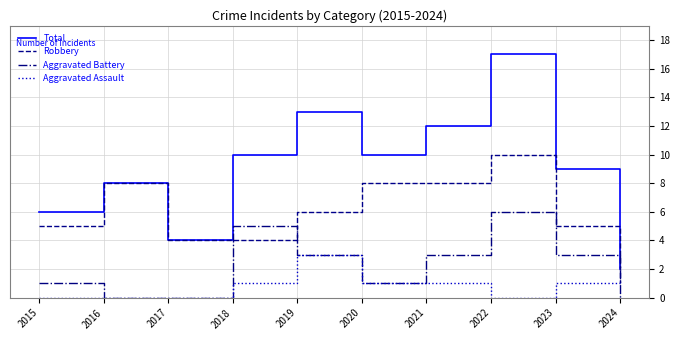

True or false: Aggravated Battery has a value of 3 at 2022.

False